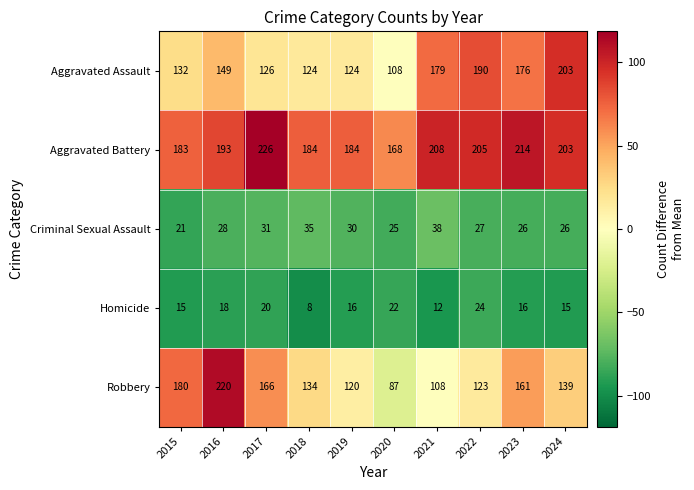

Where does the Homicide series first go above 16?

2016